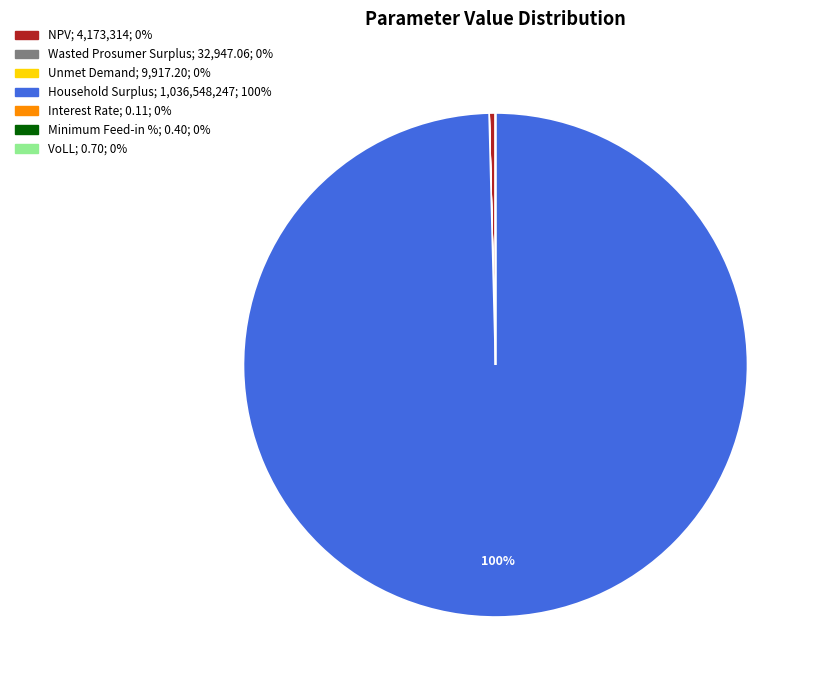

What percentage is the Household Surplus slice, to the nearest percent?

100%